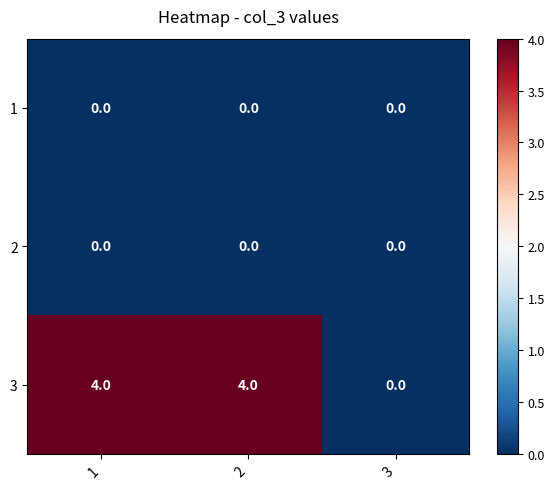

What is the difference between the maximum and minimum values in the 3 series?

4